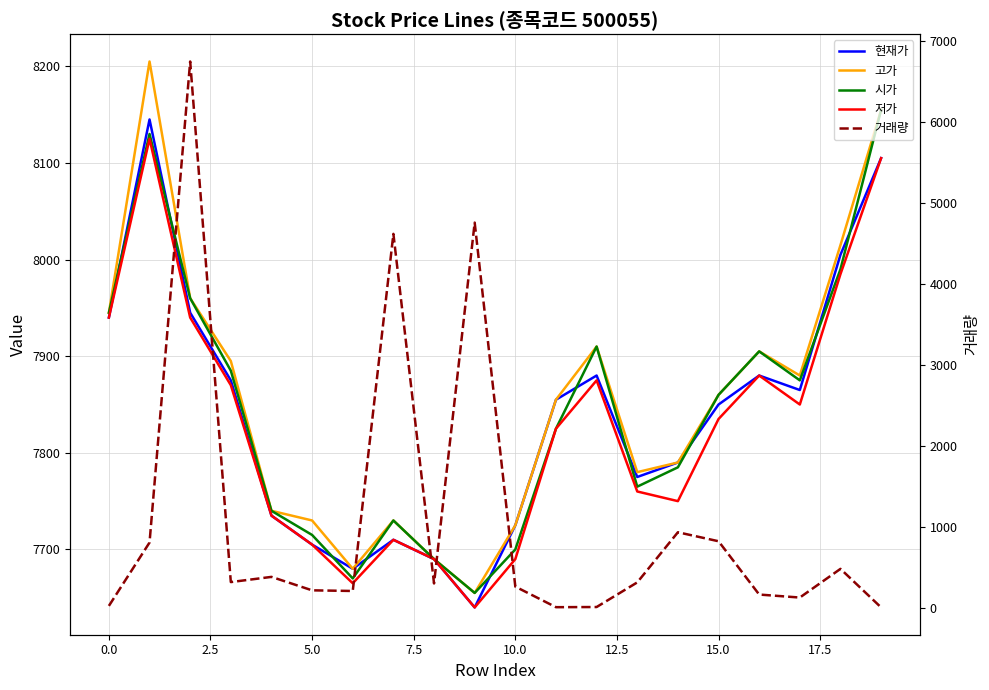

What is the sum of all 고가 values?

157105